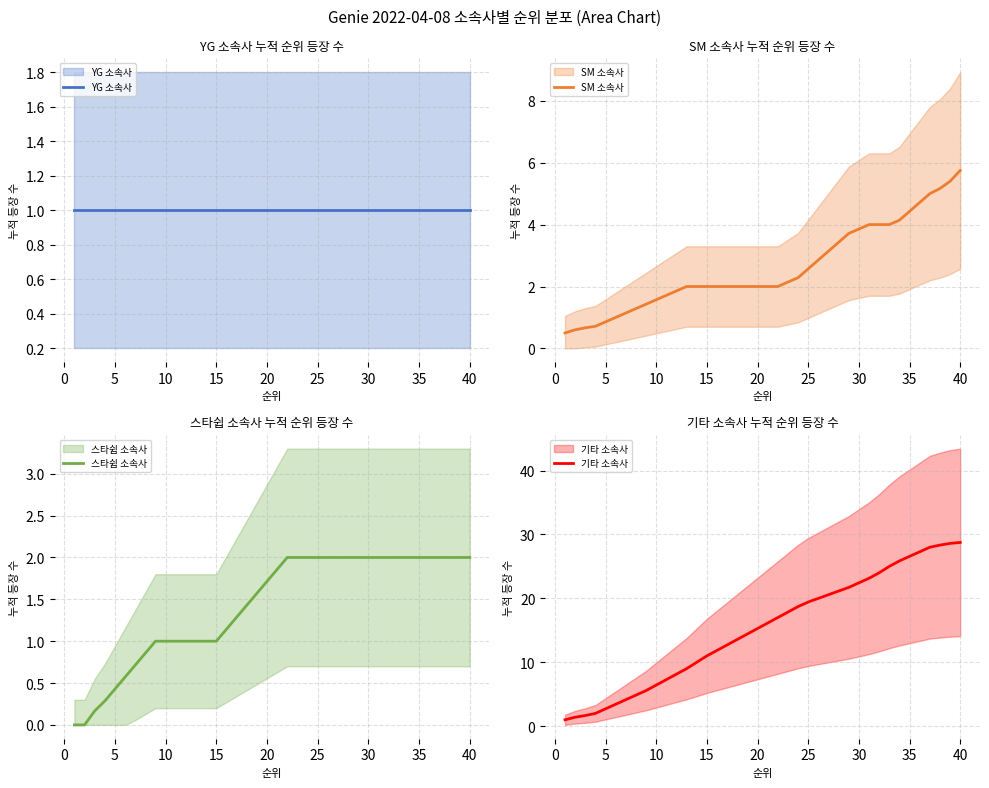

List the series in order of their peak value, highest first.

기타 소속사, SM 소속사, 스타쉽 소속사, YG 소속사